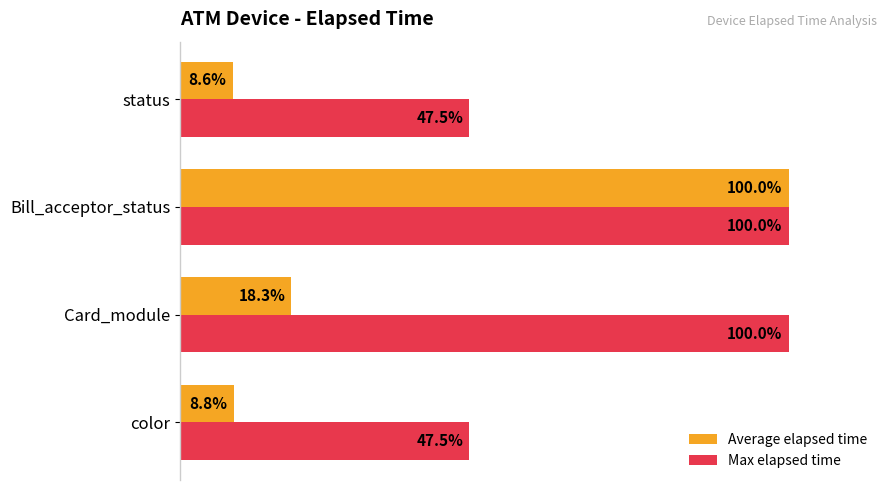

Which series has the largest total across all categories?

Max elapsed time